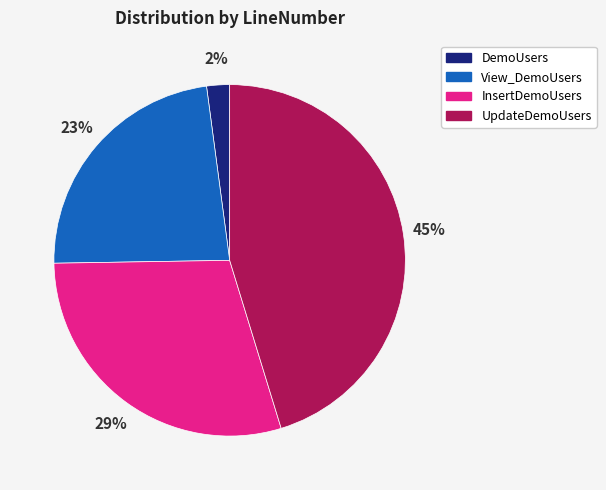

Combined, do View_DemoUsers and UpdateDemoUsers account for over 50%?

Yes